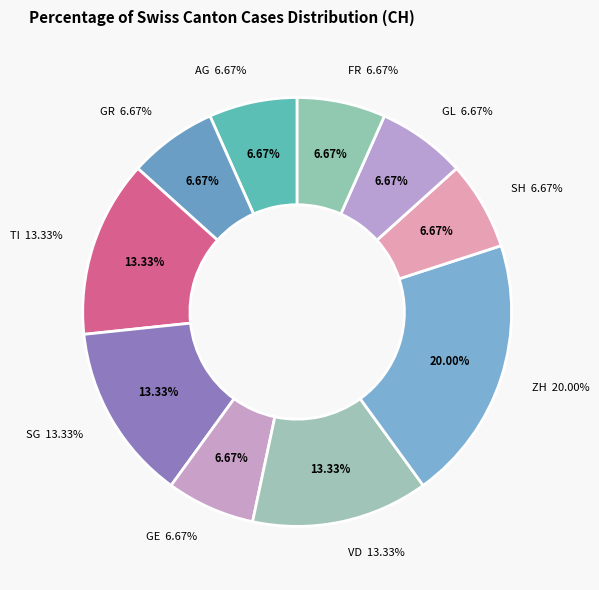

Count the number of slices in the pie.

7